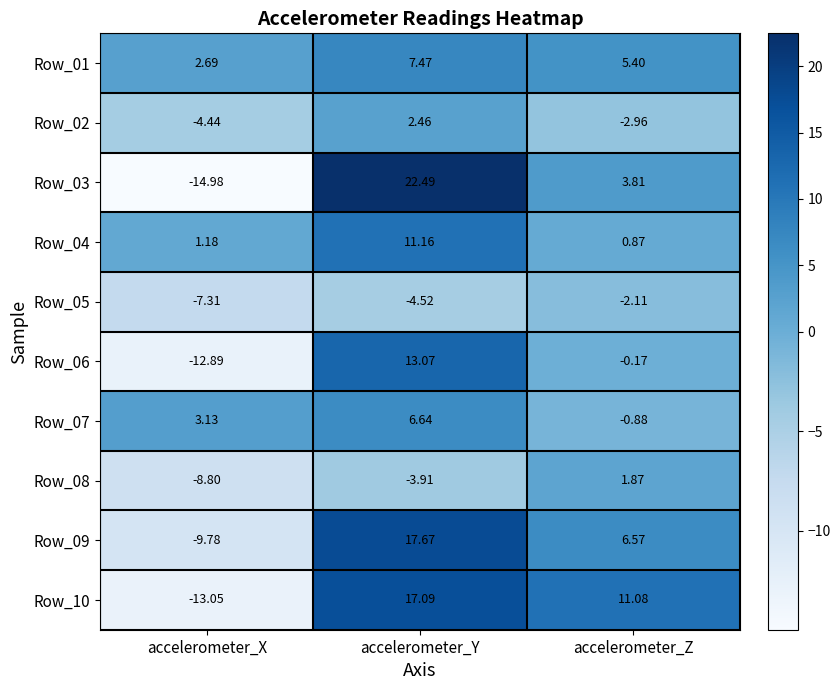

At which category does the chart reach its peak across all series?

accelerometer_Y